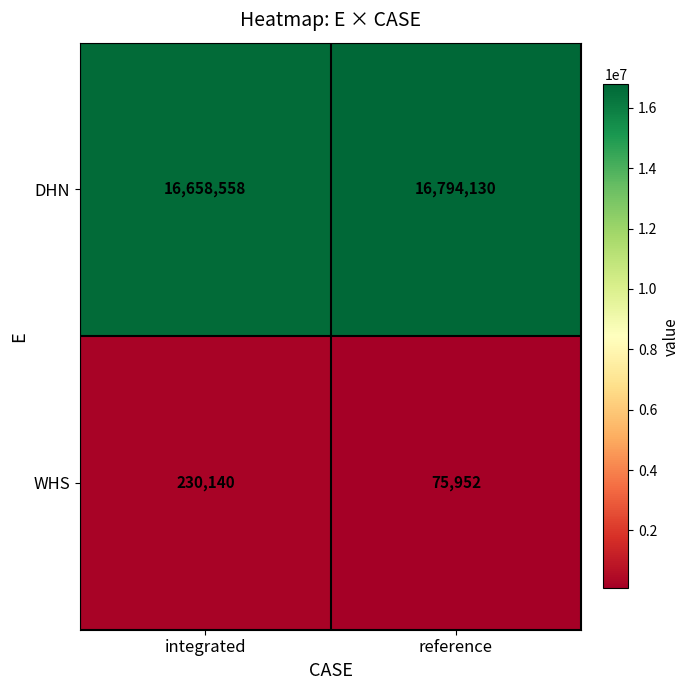

What is the minimum value for WHS?

75952